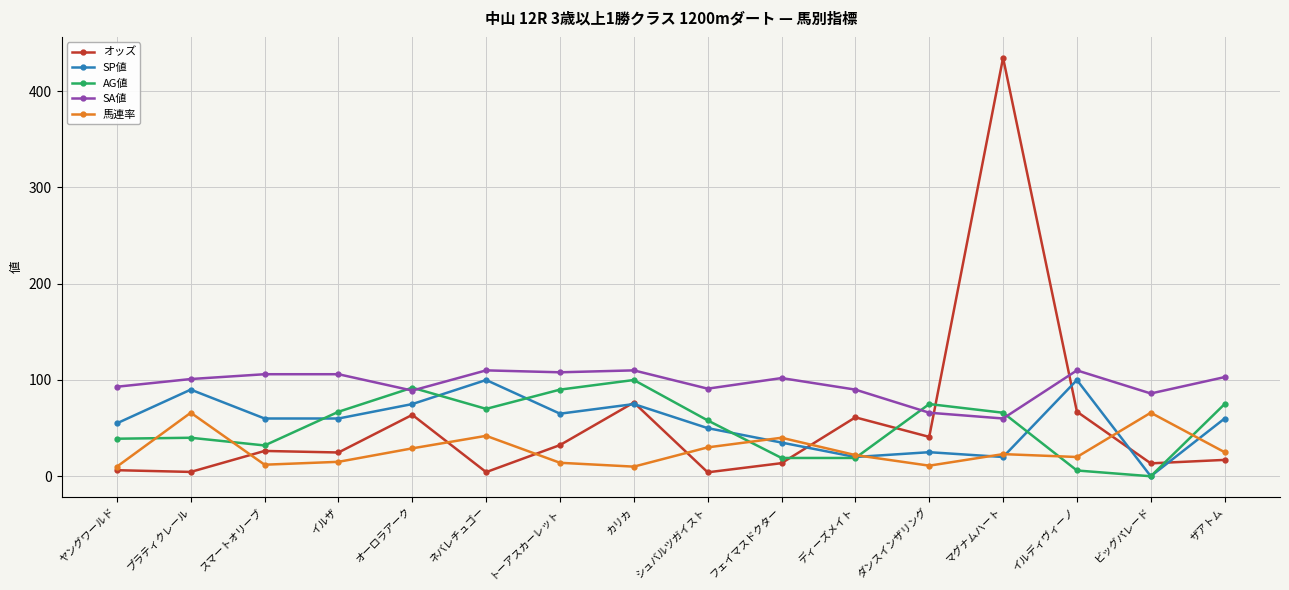

What position from the left is ディーズメイト?

11